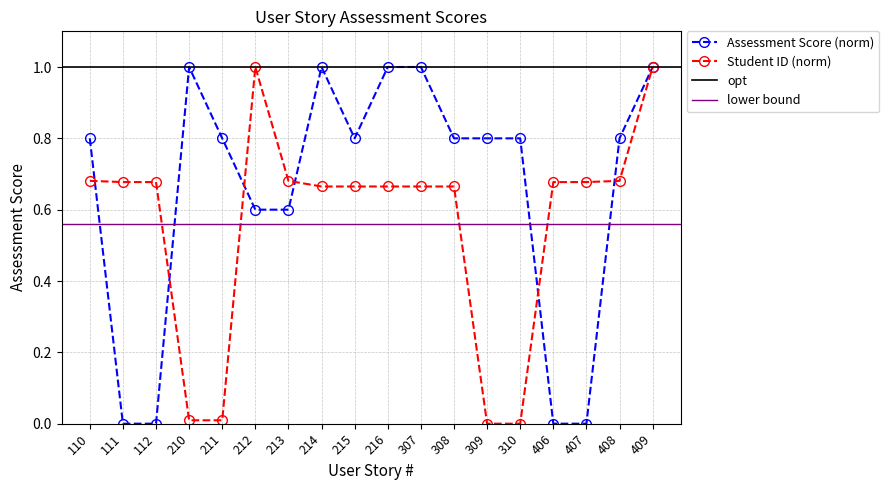

Which category has the lowest value across all series?

309